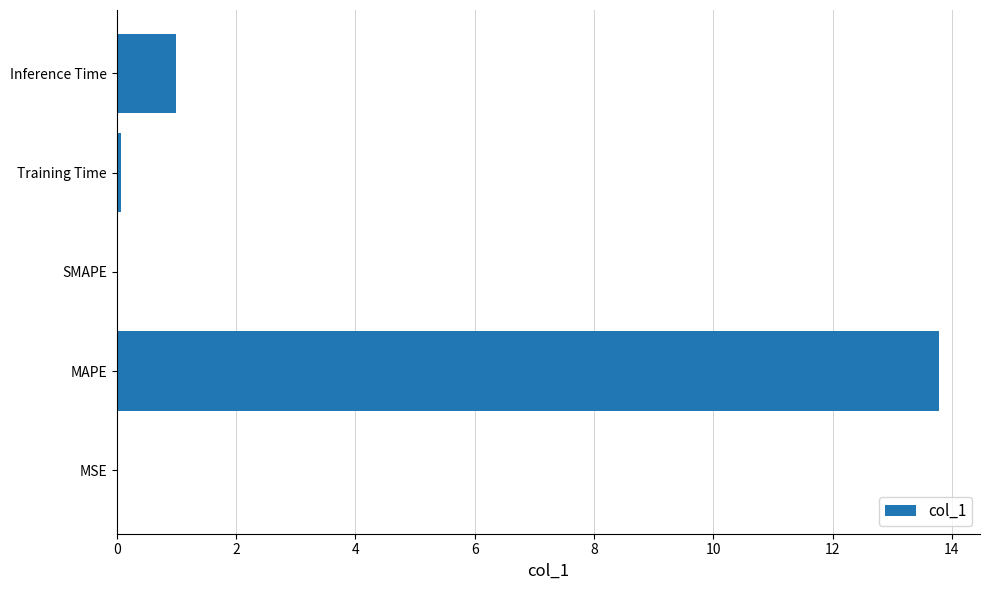

What is the maximum value shown in the chart?

13.8